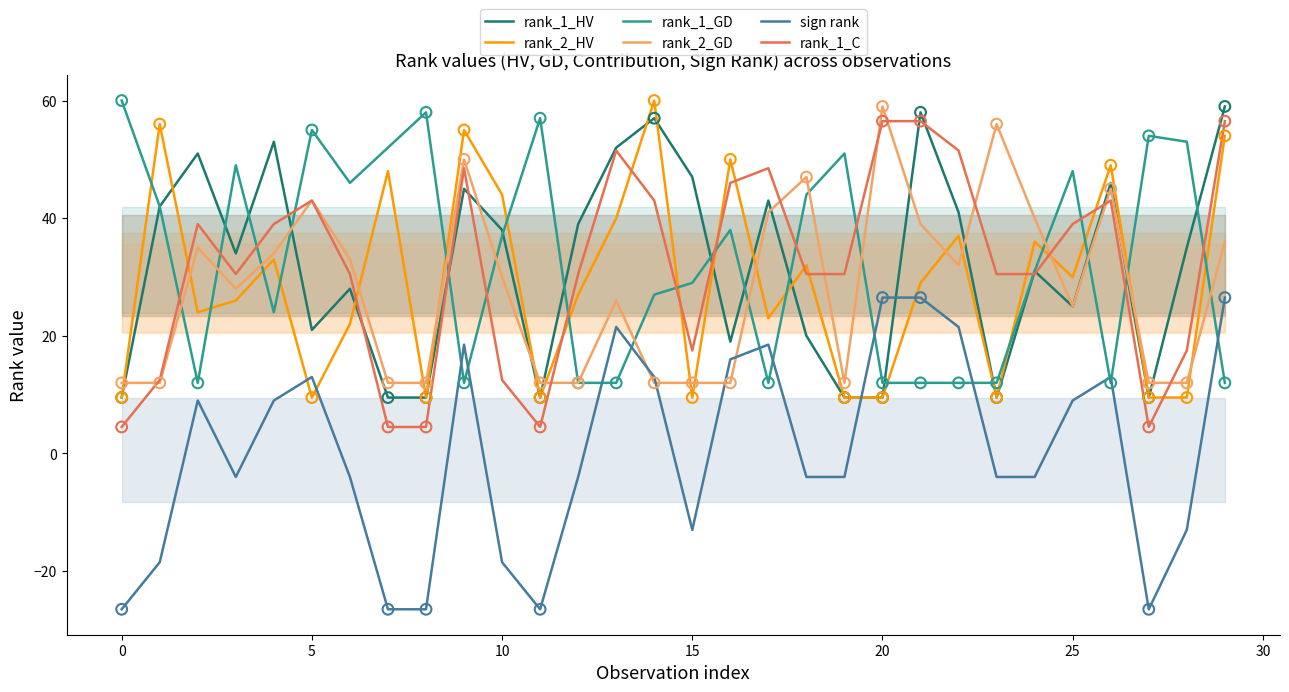

What is the total value across all series at 19?

108.5